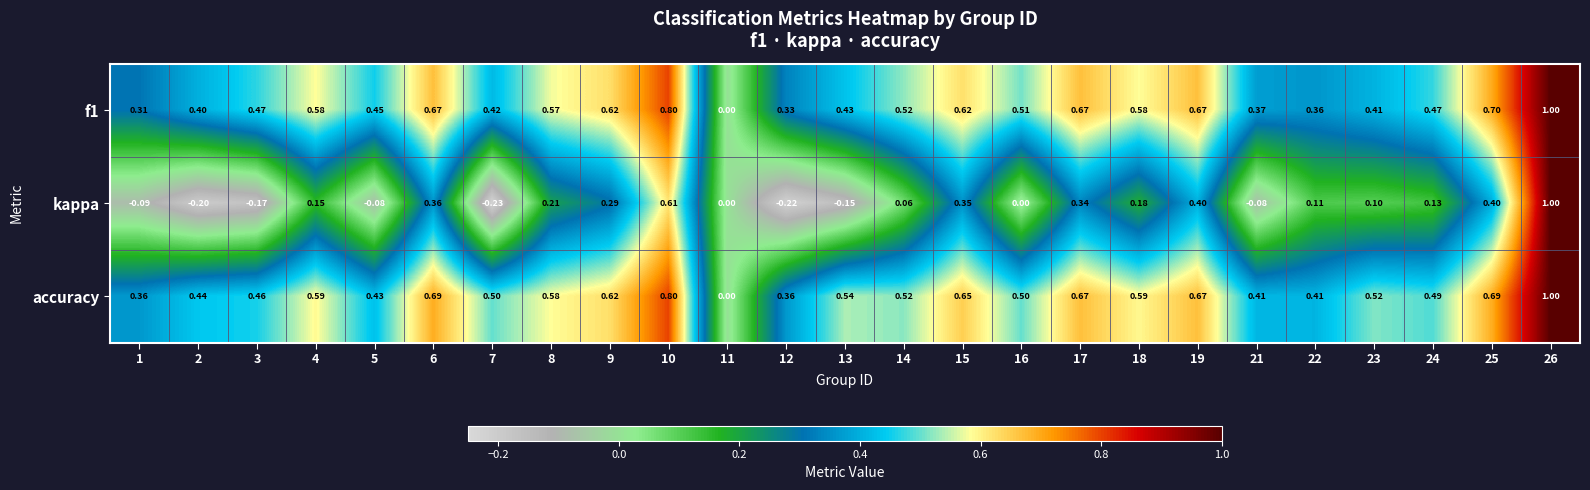

Which series has the largest total across all categories?

accuracy